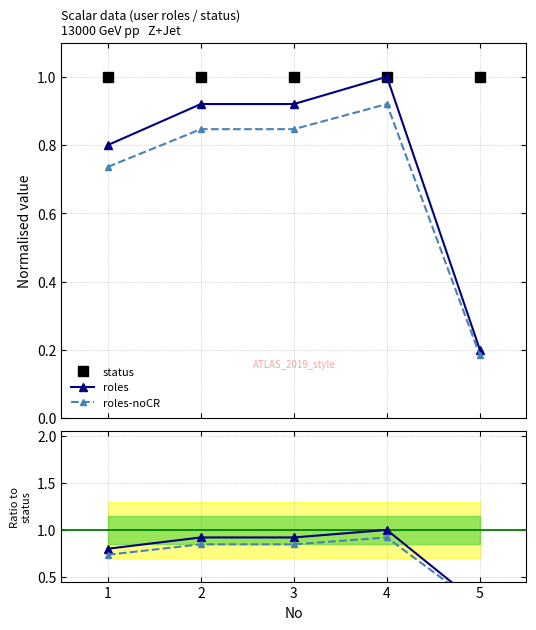

Reading left to right, list all the values displayed in this chart.

status: 1.0	1.0	1.0	1.0	1.0
roles: 0.8	0.9	0.9	1.0	0.2
roles-noCR: 0.7	0.8	0.8	0.9	0.2